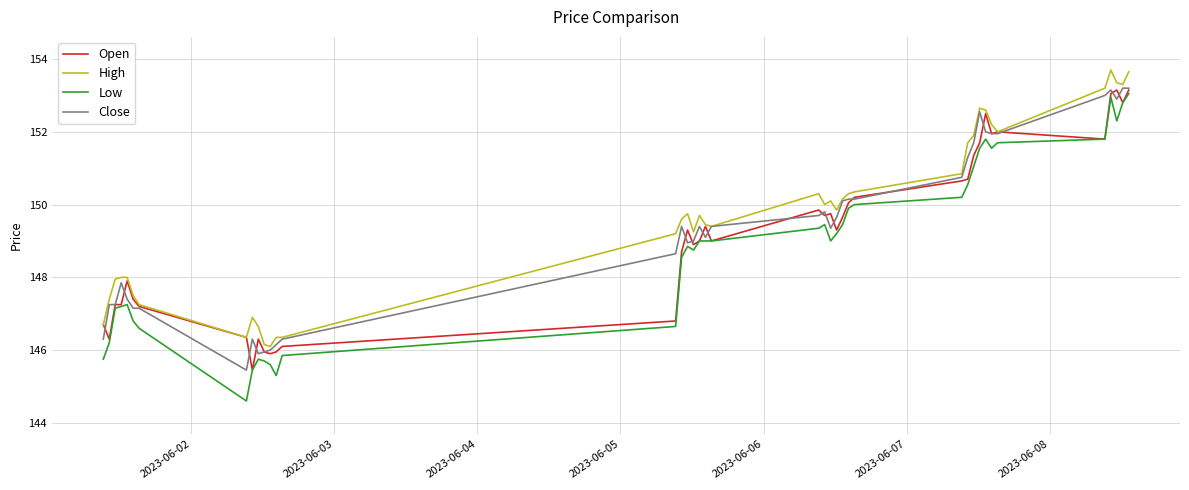

Which series has the largest range (max minus min)?

Low